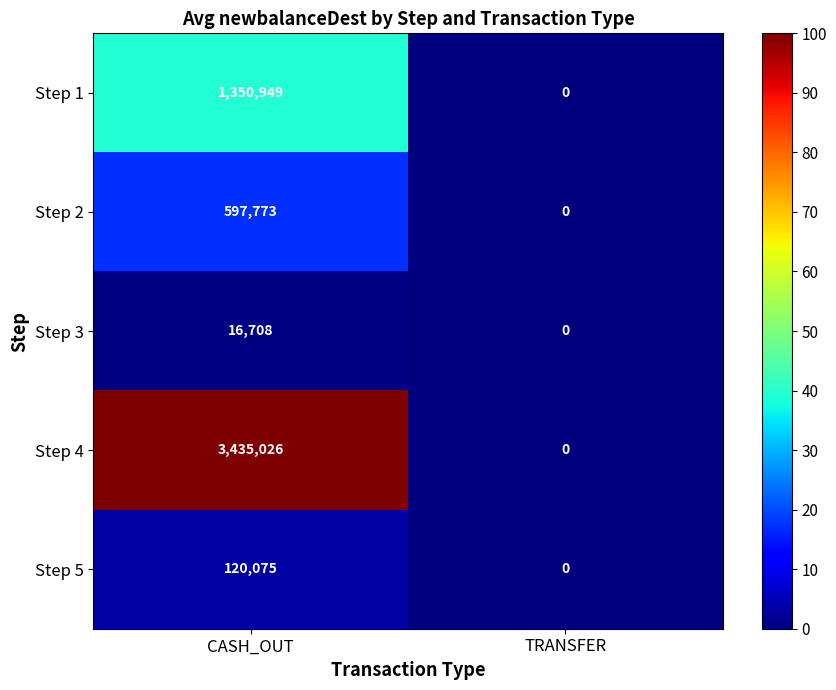

What is the difference between the maximum and minimum values in the Step 3 series?

16708